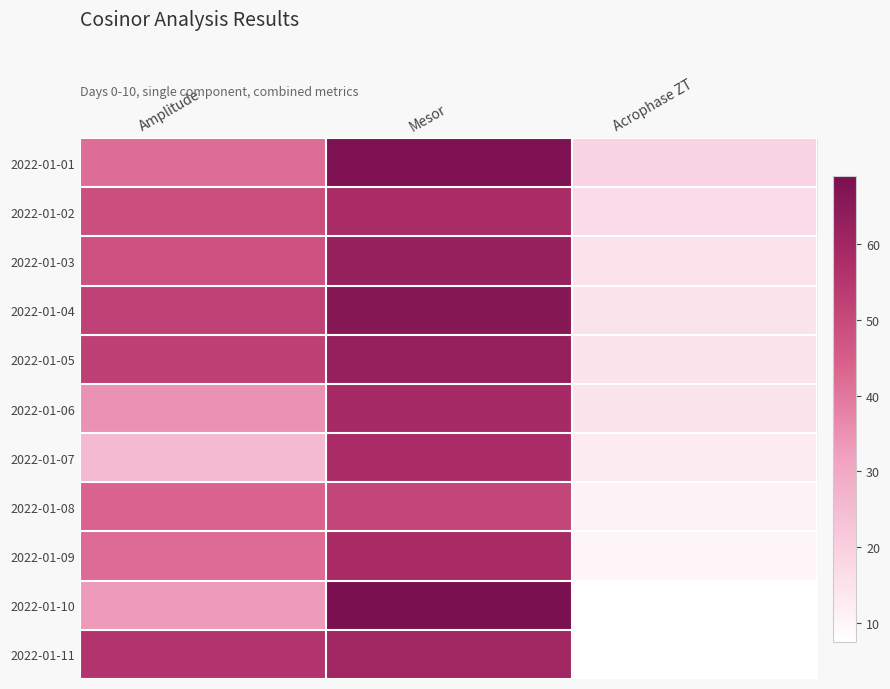

What is the total value across all series at Amplitude?

477.7